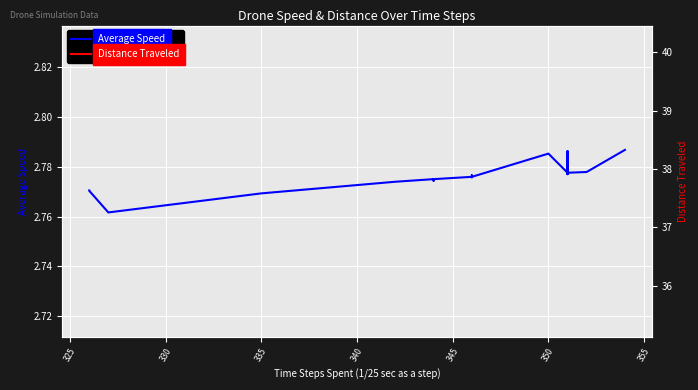

True or false: Average Speed has more than 1 interior local peaks.

True